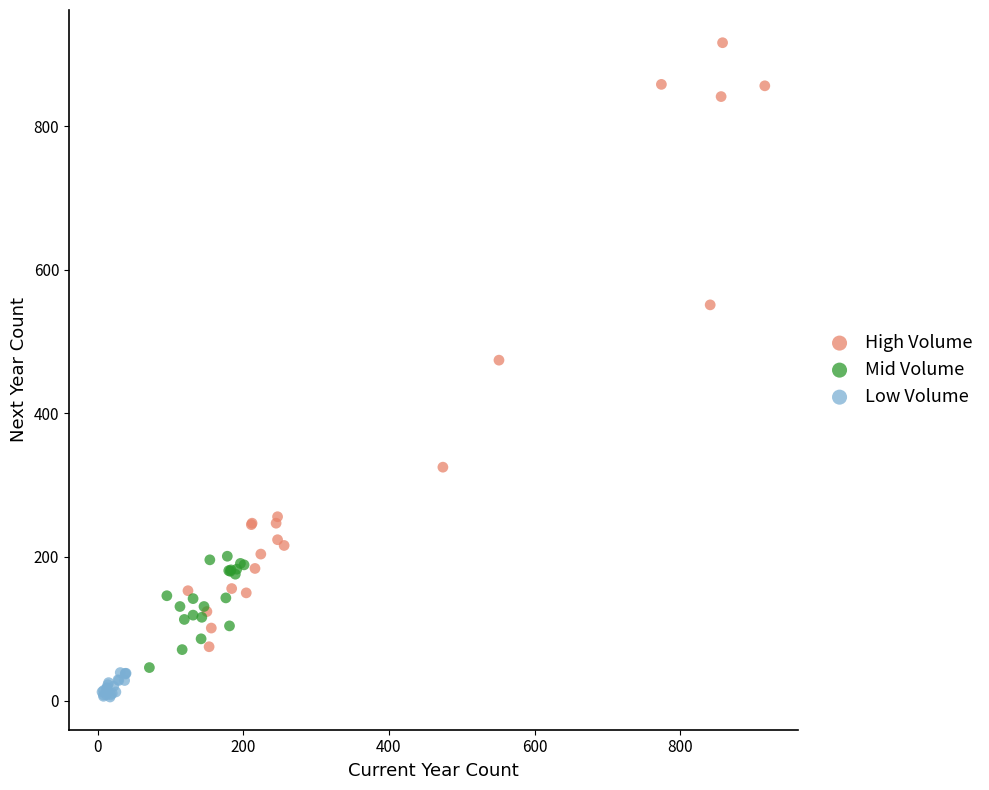

Which series contains the highest Y value?

High Volume